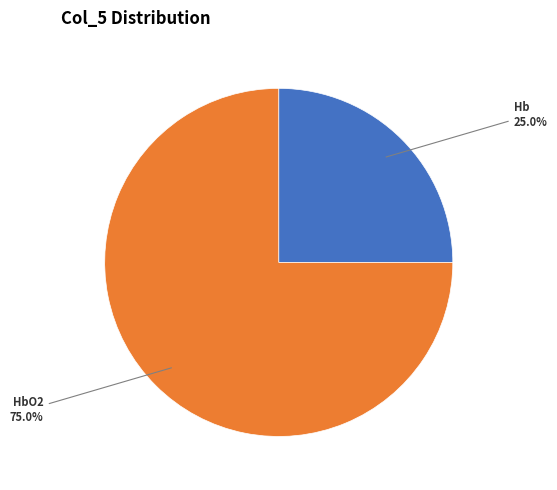

Is there any slice that represents more than half of the pie?

Yes